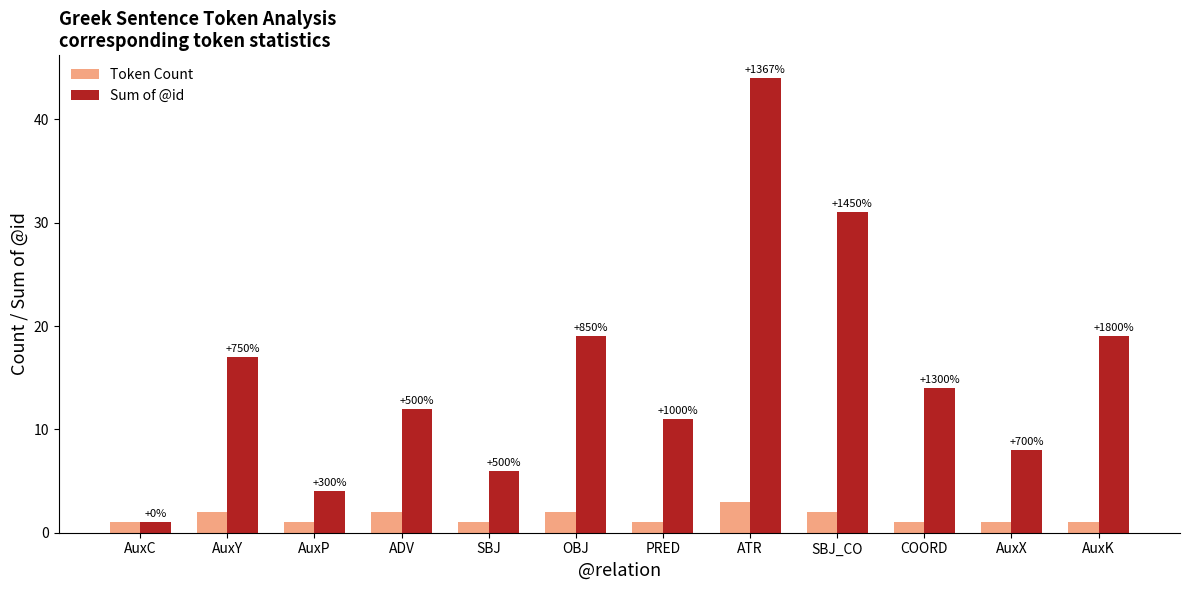

What is the spread (max minus min) of values at AuxY?

15